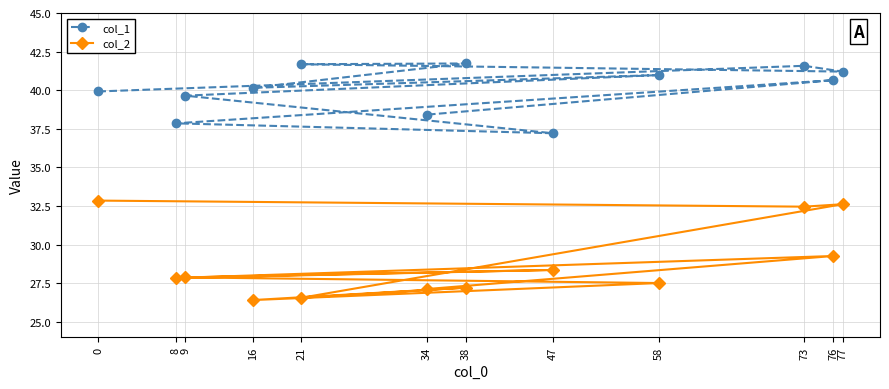

Count the number of categories in the chart.

12